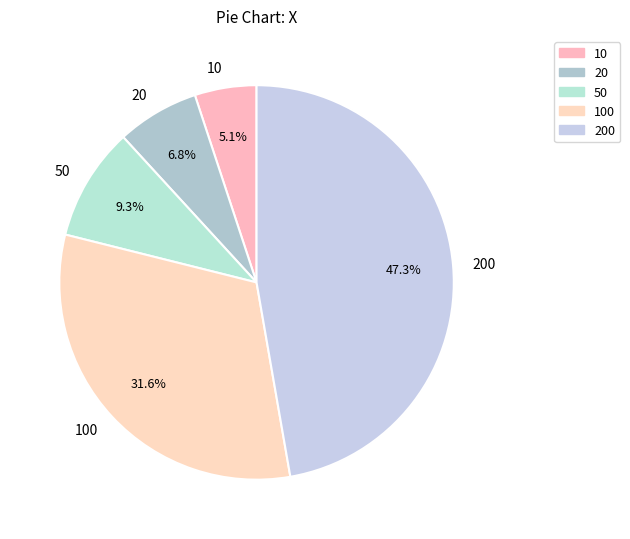

To the nearest percent, what percentage of the pie is 100?

32%